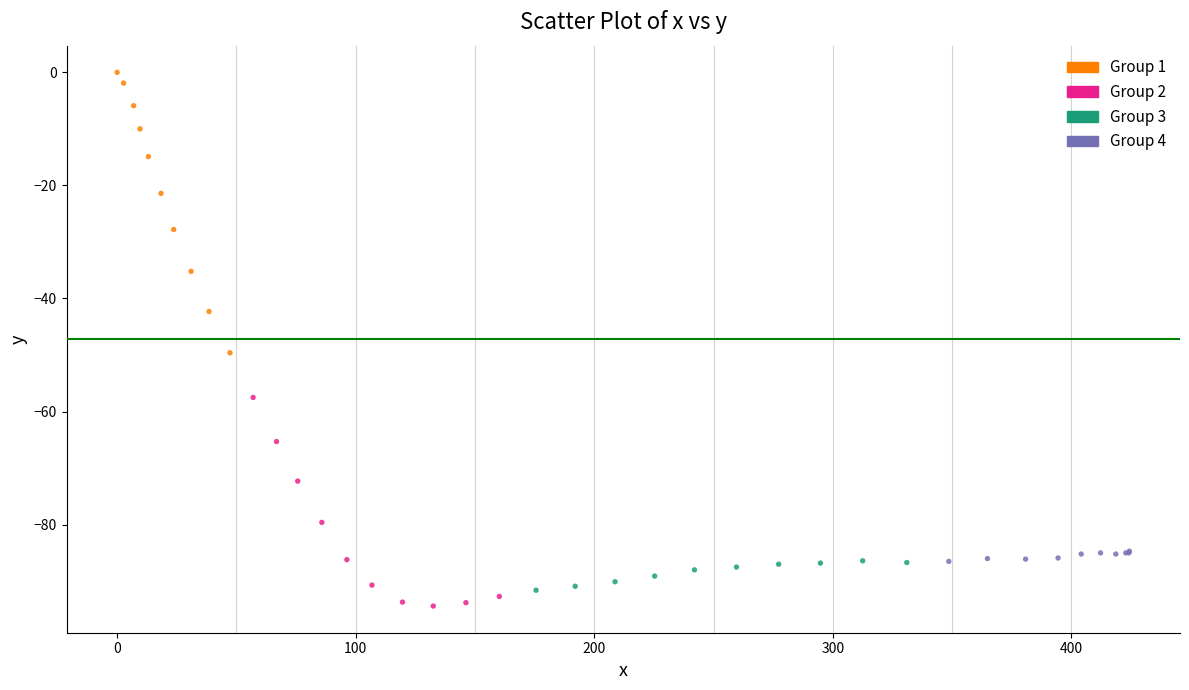

What Y value in the scatter plot is closest to -47?

-49.6